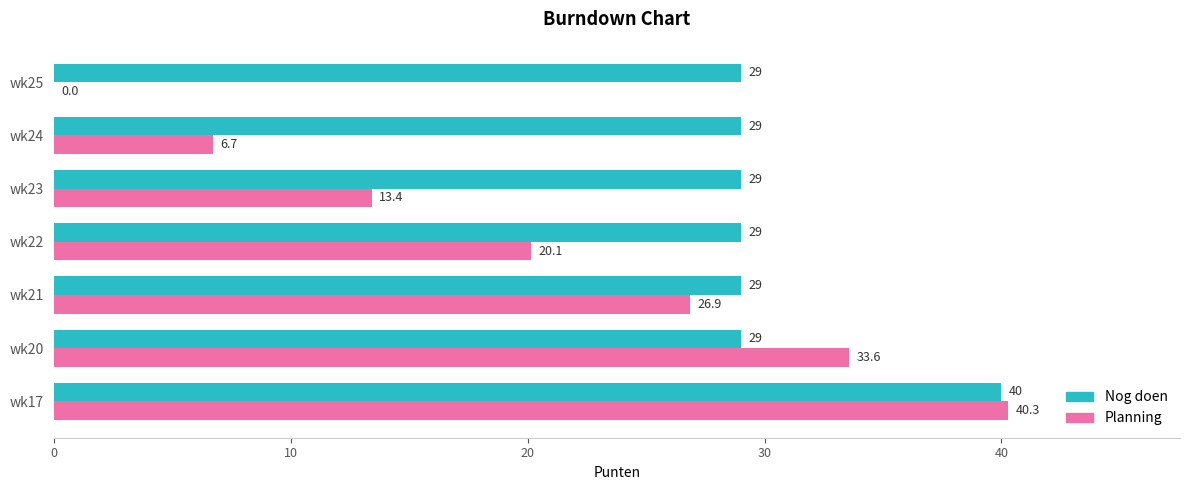

How many values in the Nog doen series exceed 29?

1